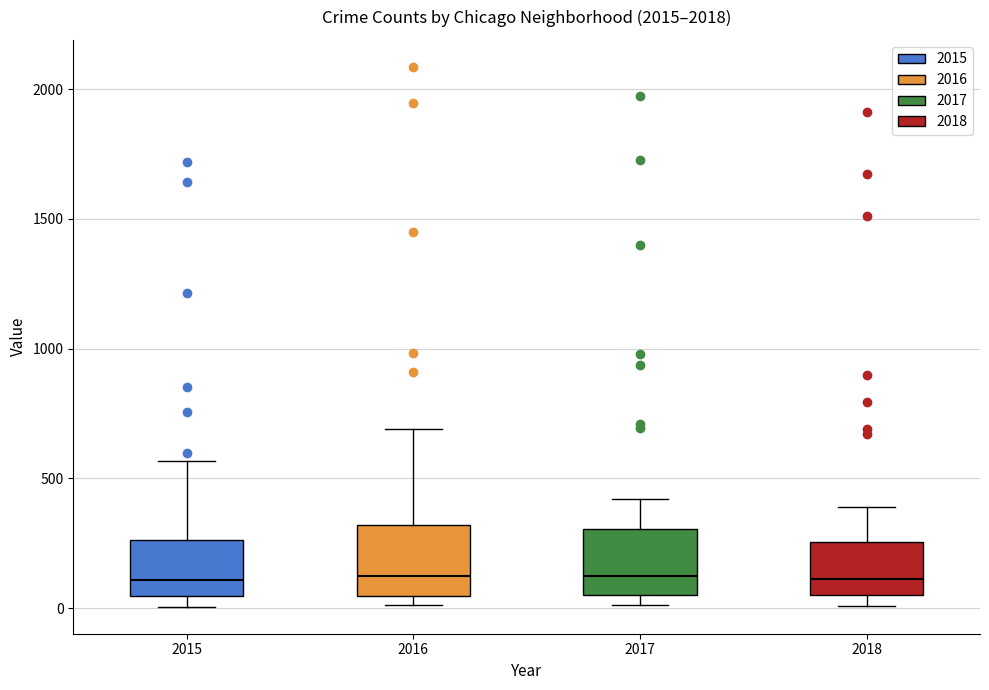

Reading left to right, transcribe this box plot: for each box, give where its median line is, the range the box spans, and where its two whiskers end, as read against the y-axis. The values are not printed on the chart, so give them approximately, as read against the axis.

2015: median 100, box 50 to 250, whiskers 0 to 550
2016: median 150, box 50 to 300, whiskers 0 to 700
2017: median 100, box 50 to 300, whiskers 0 to 400
2018: median 100, box 50 to 250, whiskers 0 to 400